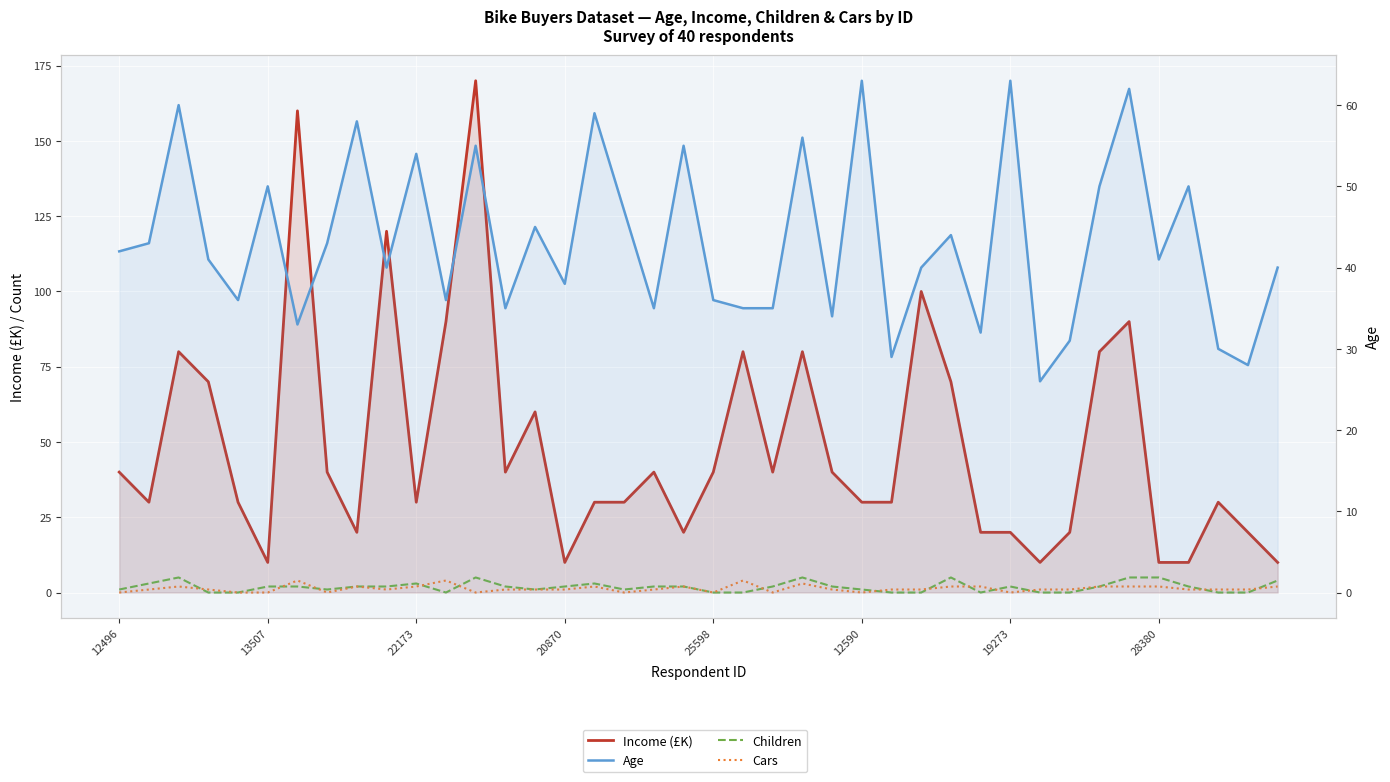

What is the total value across all series at 19?

79